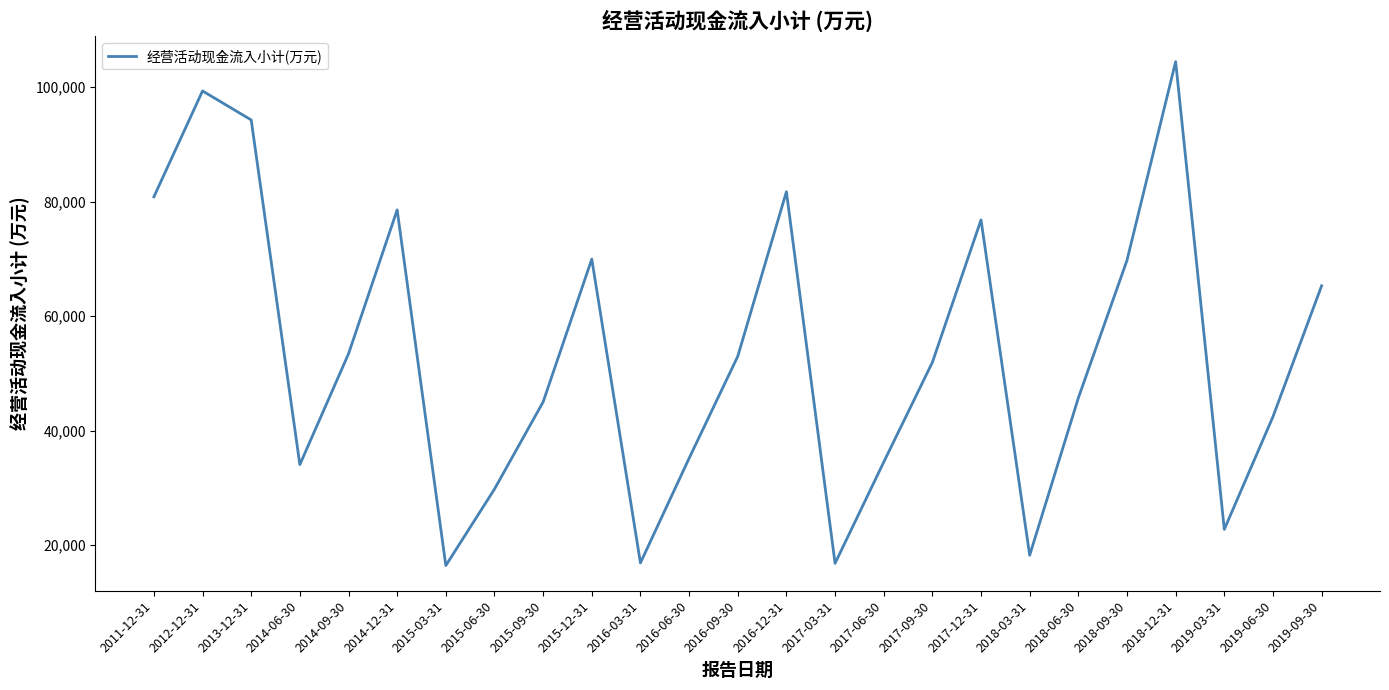

Does the chart display data point markers on the line(s)?

No